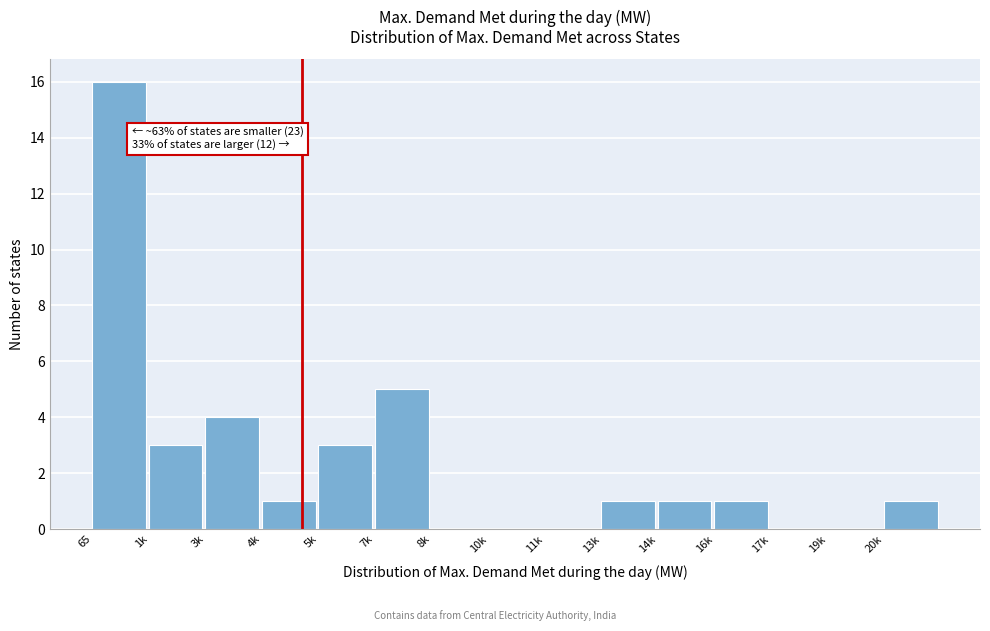

Reading left to right, extract all data points from this chart.

65=16	1k=3	3k=4	4k=1	5k=3	7k=5	8k=0	10k=0	11k=0	13k=1	14k=1	16k=1	17k=0	19k=0	20k=1